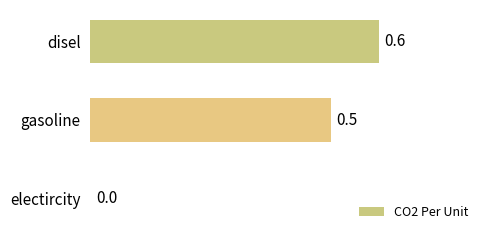

What is the maximum value shown in the chart?

0.6